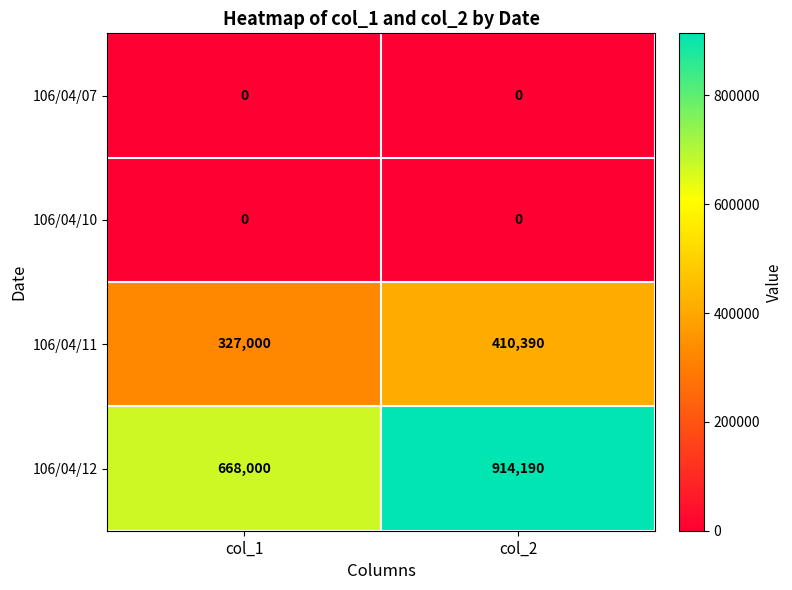

At how many categories does at least one series exceed 624639?

2